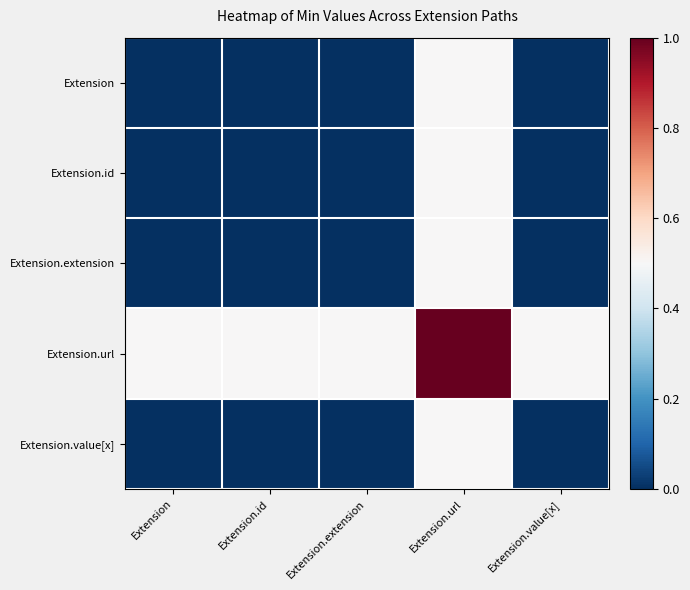

What is the greatest value displayed?

1.0